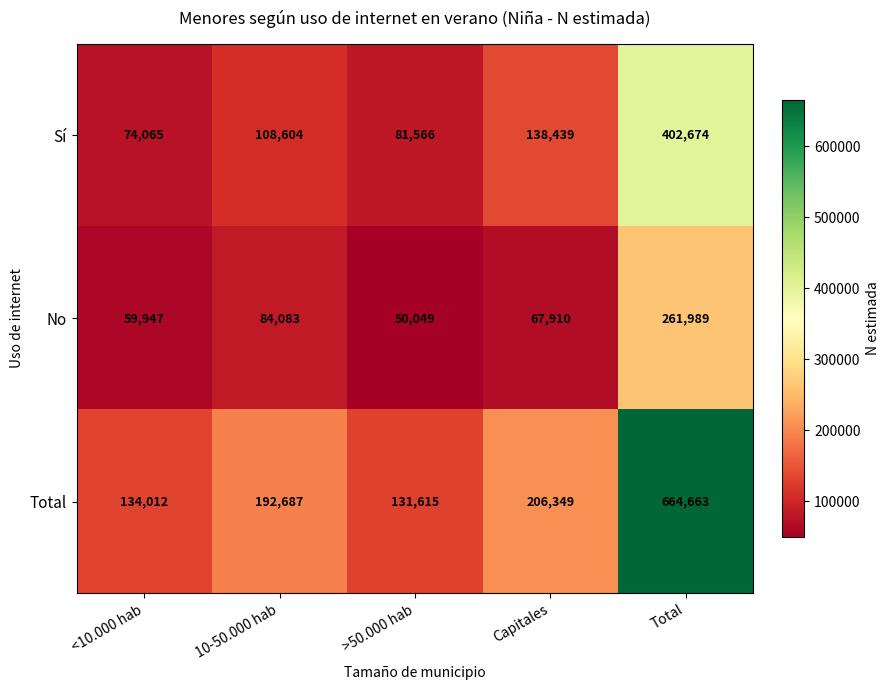

The Total series shows 131615 at >50.000 hab. True or false?

True